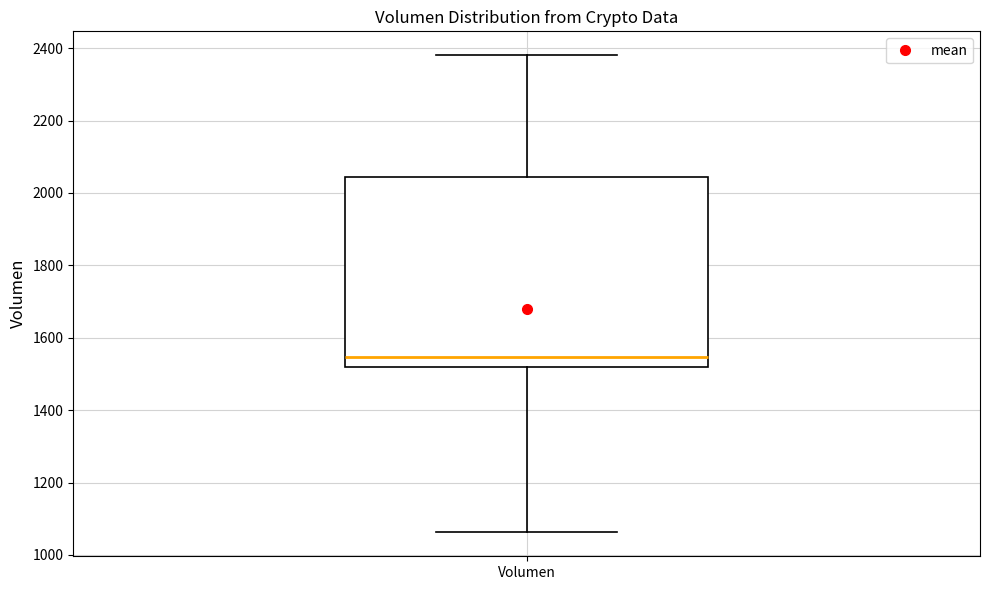

Where does the lower whisker of the box for Volumen end on the y-axis? The values are not printed on the chart, so give them approximately, as read against the axis.

1060